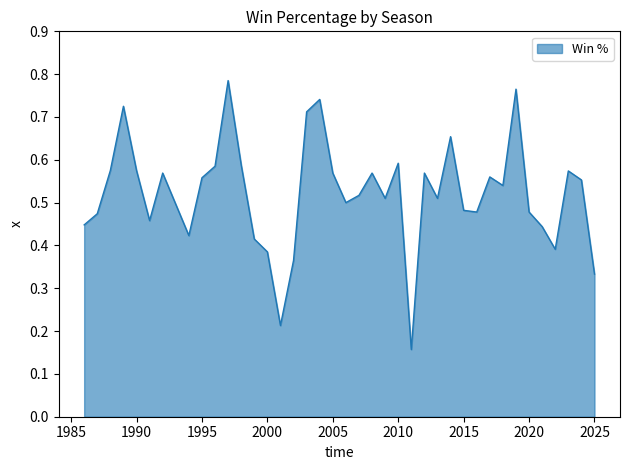

How many distinct data groups are displayed?

1